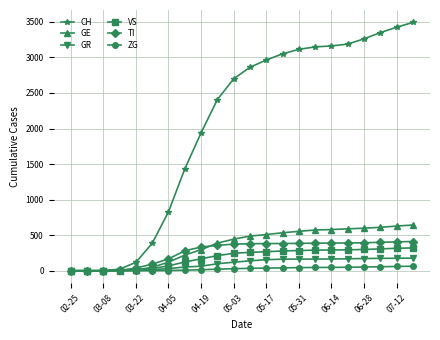

Does the chart have visible grid lines?

Yes